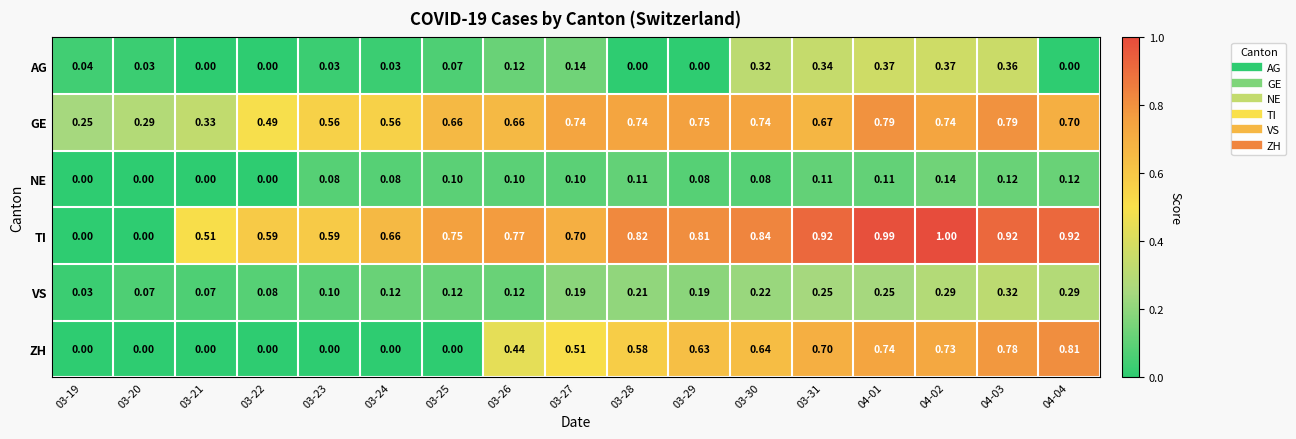

How many data points in NE are above 0?

13